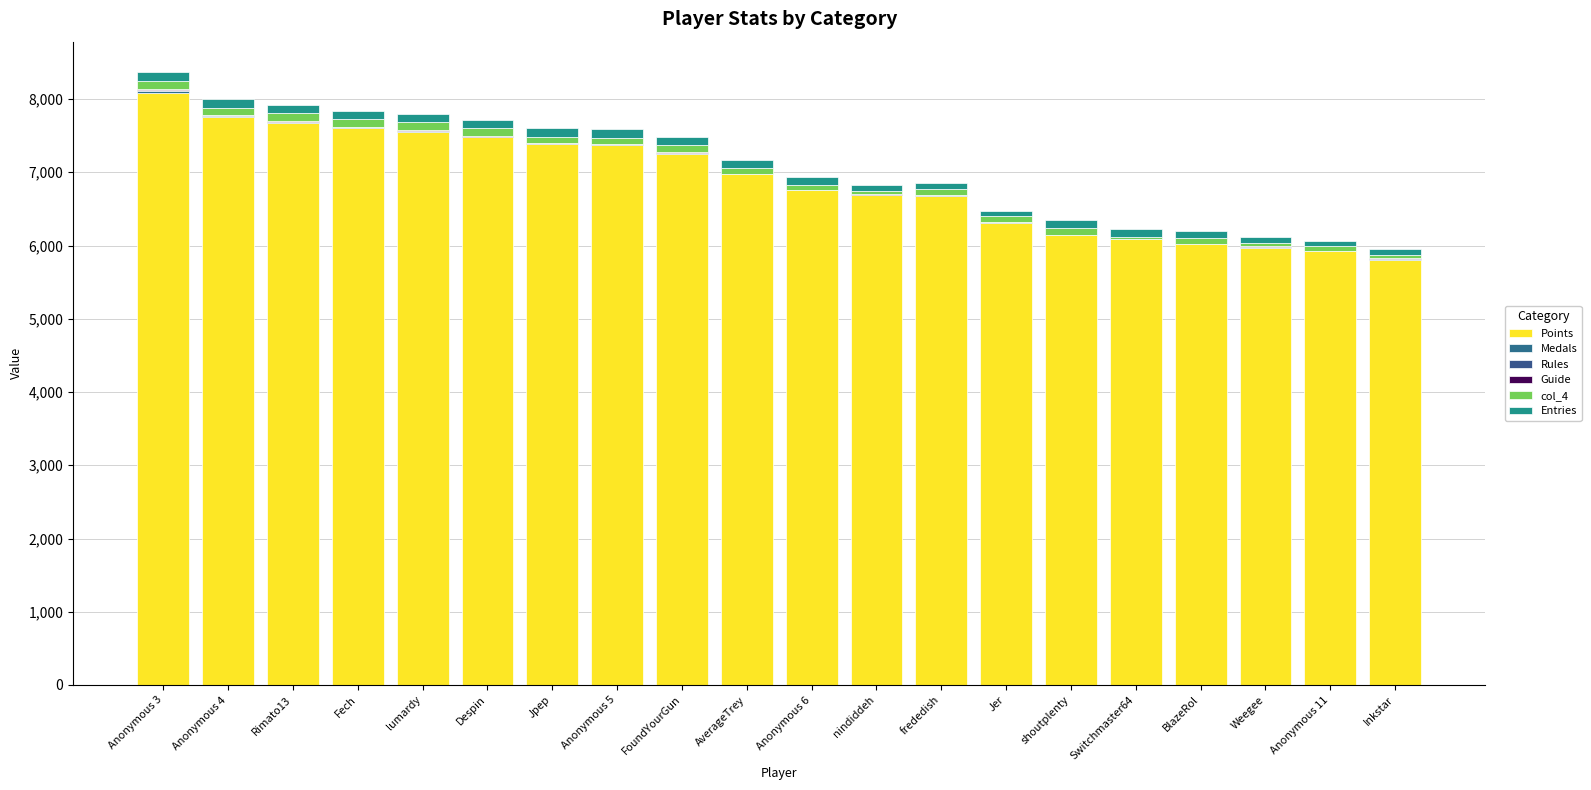

Are the bars grouped side by side (vs. stacked)?

No